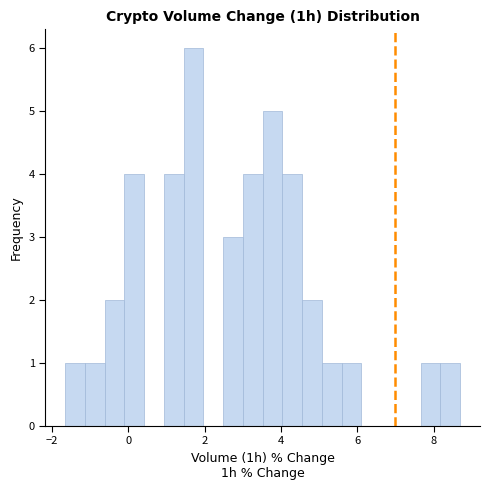

Read against the x-axis, roughly where is the centre of the tallest bar?

1.8